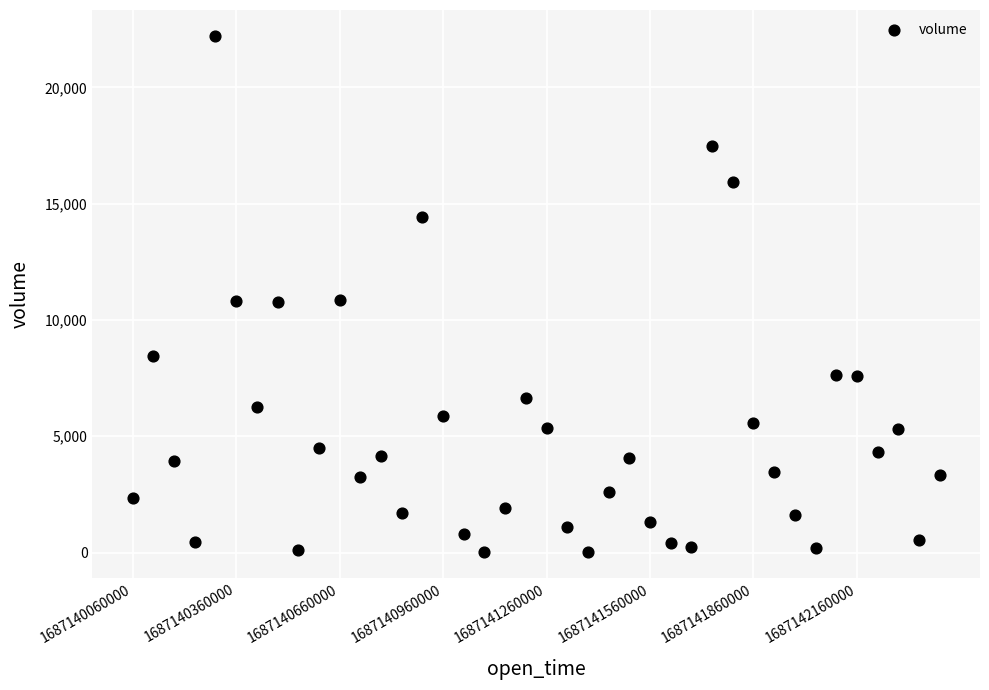

What is the range of Y values (max minus min)?

22197.9